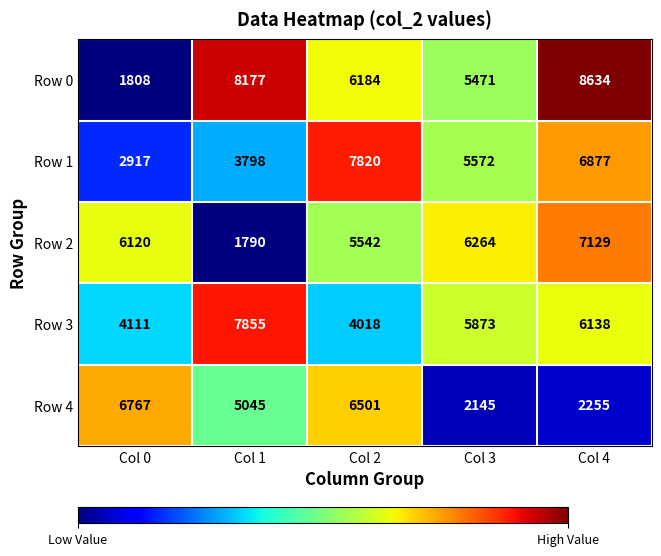

What is the greatest value displayed?

8634